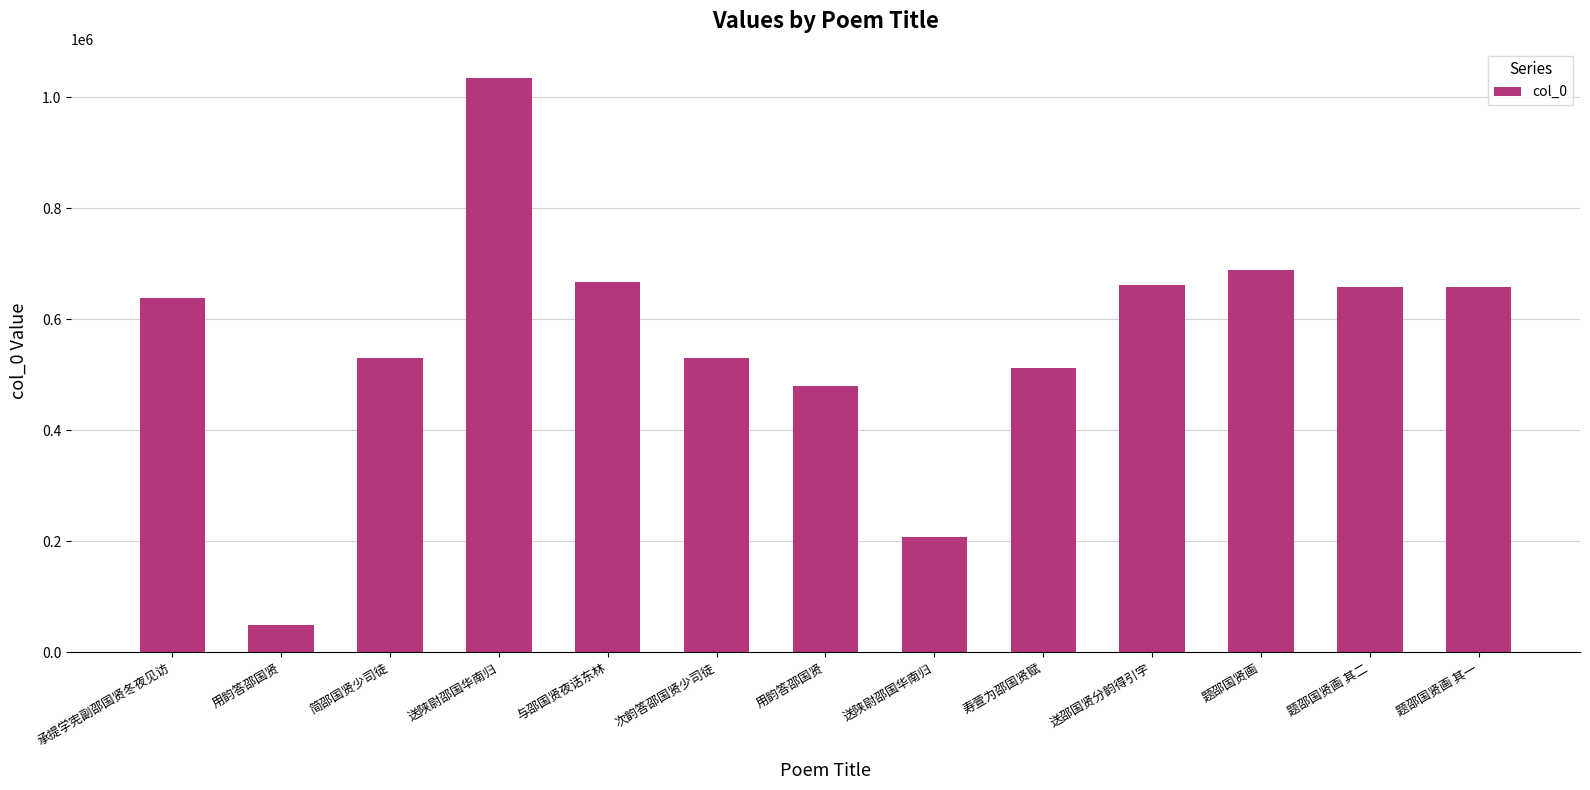

At which category does the chart reach its minimum across all series?

用韵答邵国贤